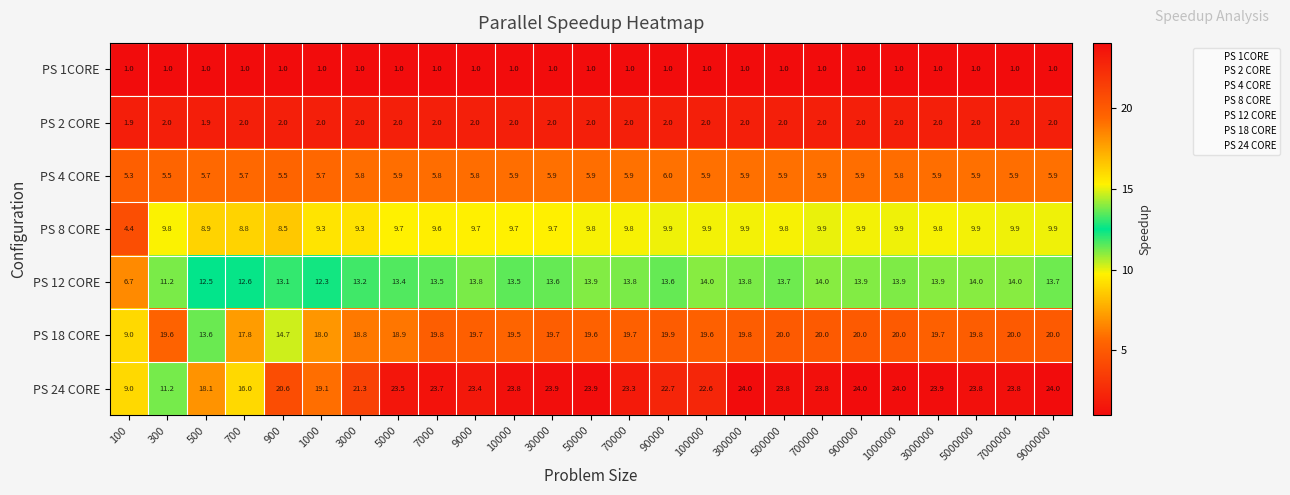

What is the difference between the maximum and minimum values in the PS 18 CORE series?

11.0